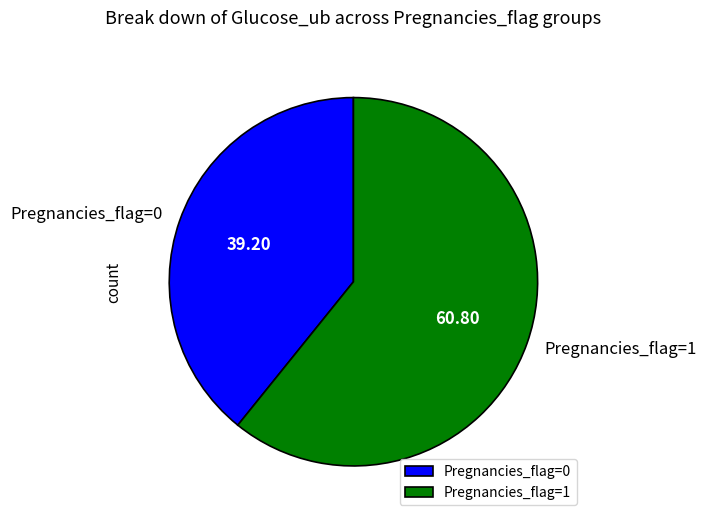

Combined, do Pregnancies_flag=0 and Pregnancies_flag=1 account for over 50%?

Yes